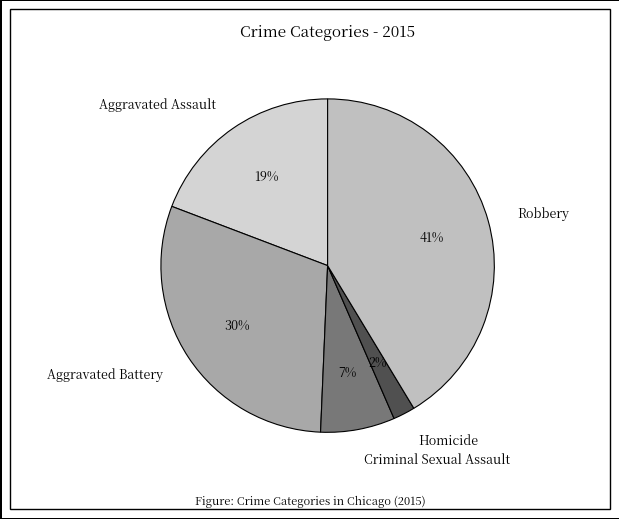

What is the smallest slice in the pie chart?

Homicide